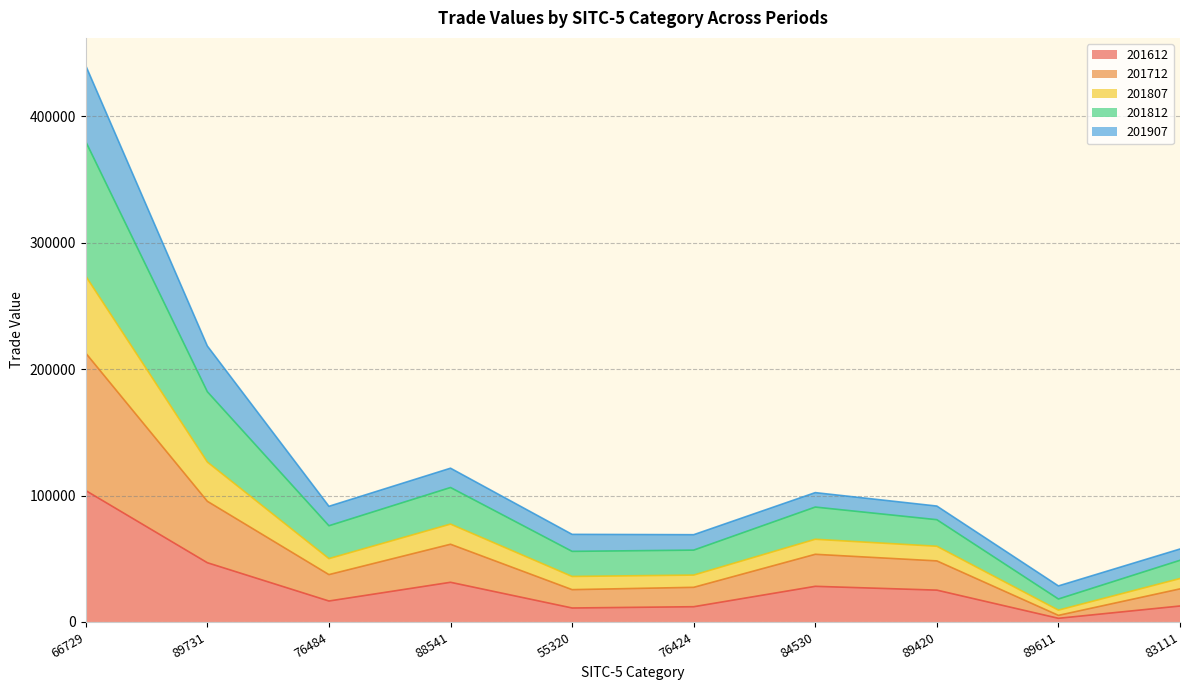

The value of 201612 at 88541 is 31379.9. True or false?

True